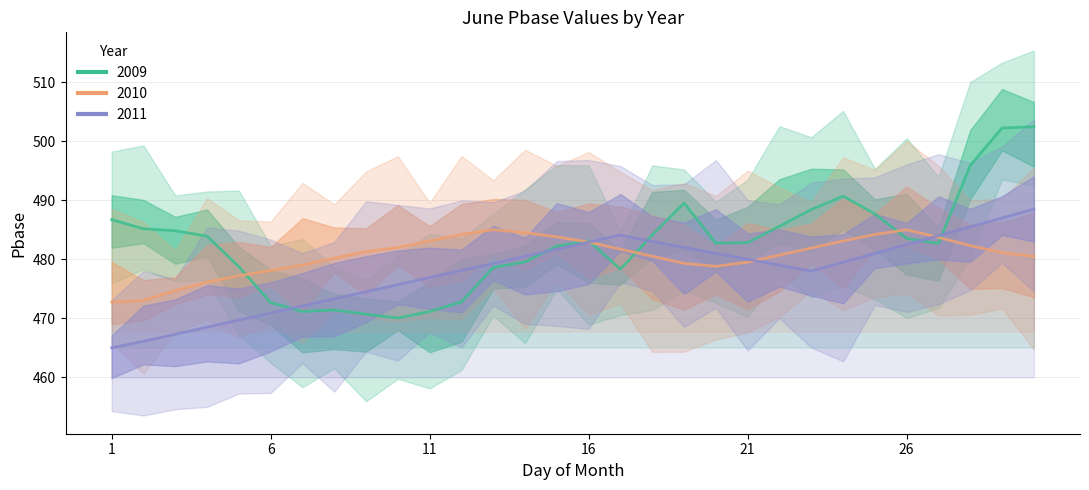

Between 21 and 23, which series saw the biggest shift?

2009